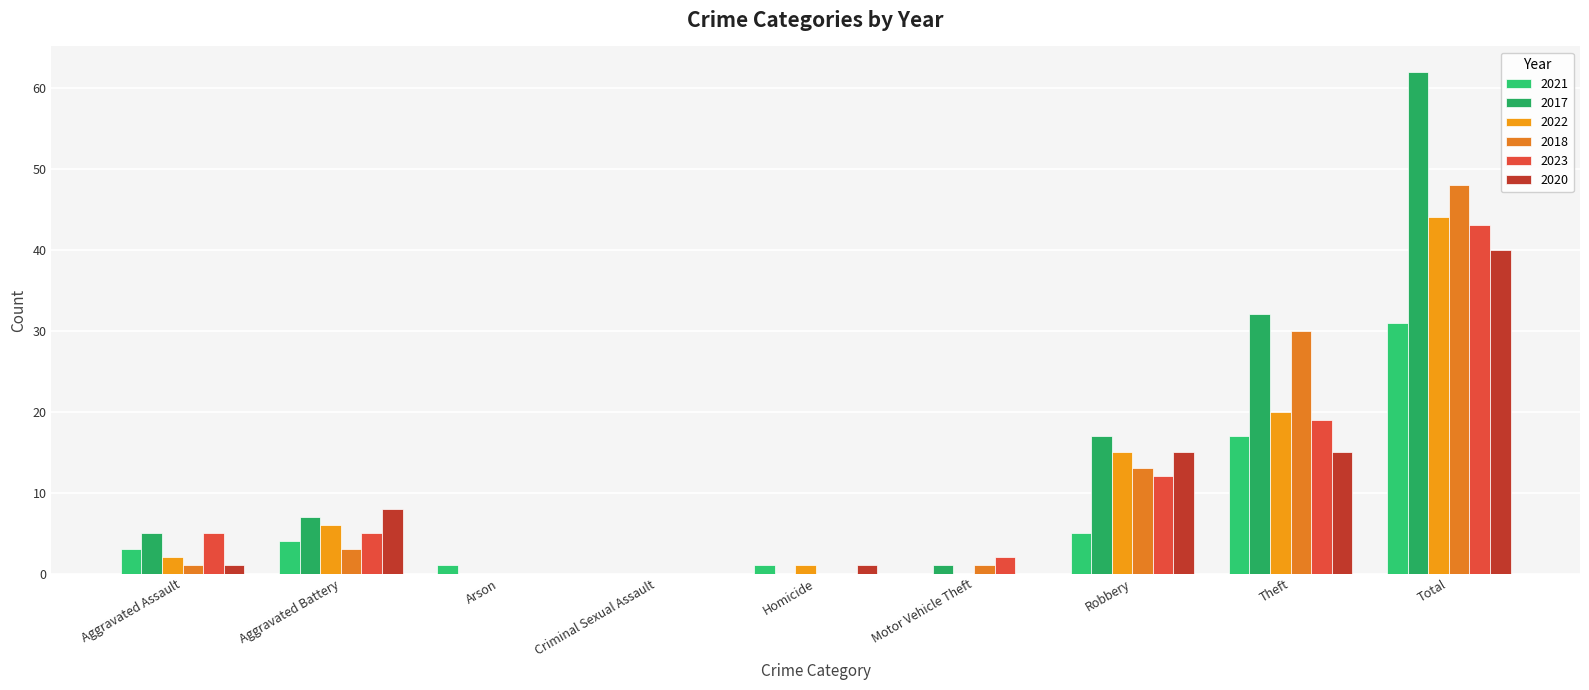

Reading right to left, extract all data points from this chart.

2021: 31	17	5	0	1	0	1	4	3
2017: 62	32	17	1	0	0	0	7	5
2022: 44	20	15	0	1	0	0	6	2
2018: 48	30	13	1	0	0	0	3	1
2023: 43	19	12	2	0	0	0	5	5
2020: 40	15	15	0	1	0	0	8	1